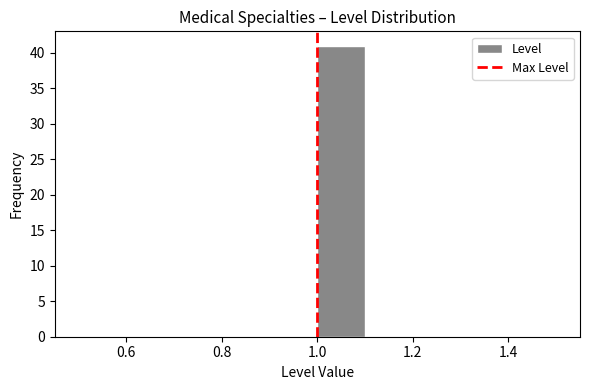

Over which range of the x-axis is the bar tallest?

1.0 to 1.1